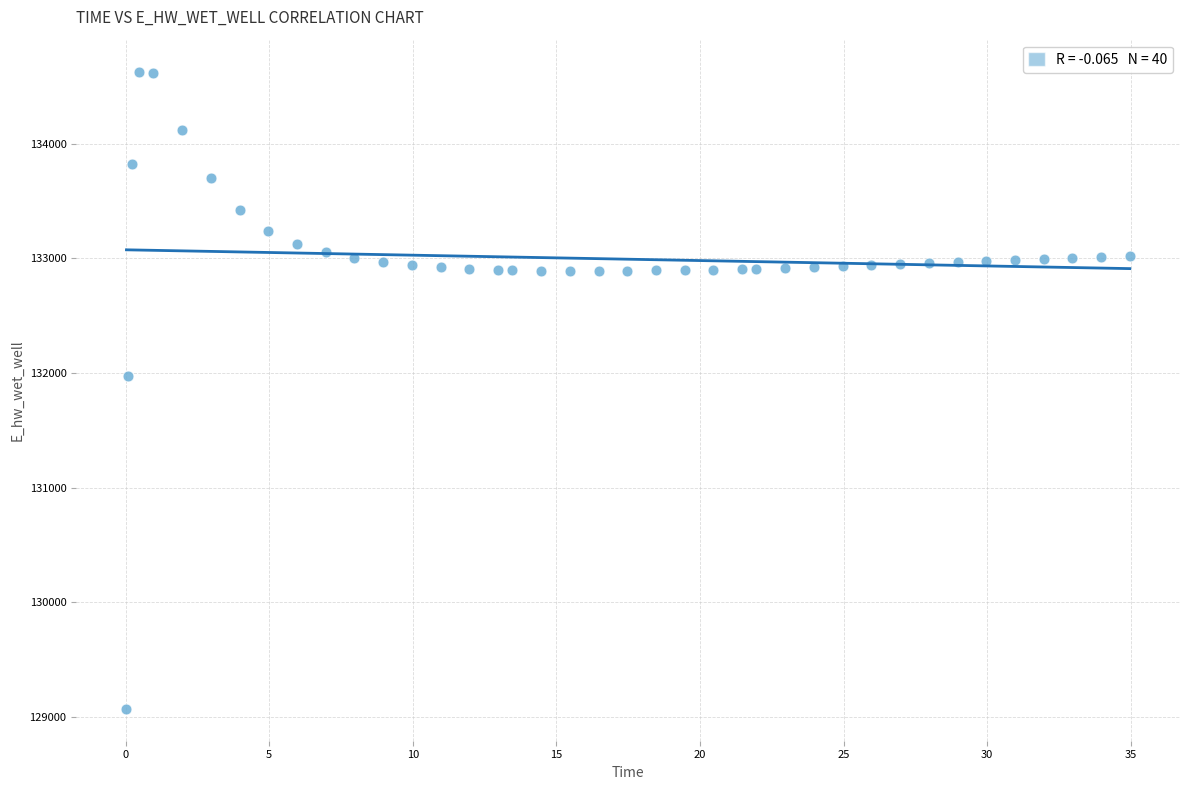

What Y value in the scatter plot is closest to 131848?

131969.8